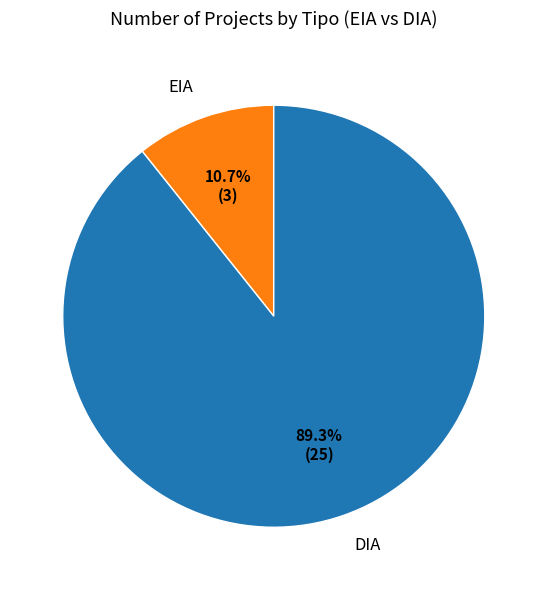

What percentage is the EIA slice, to the nearest percent?

11%